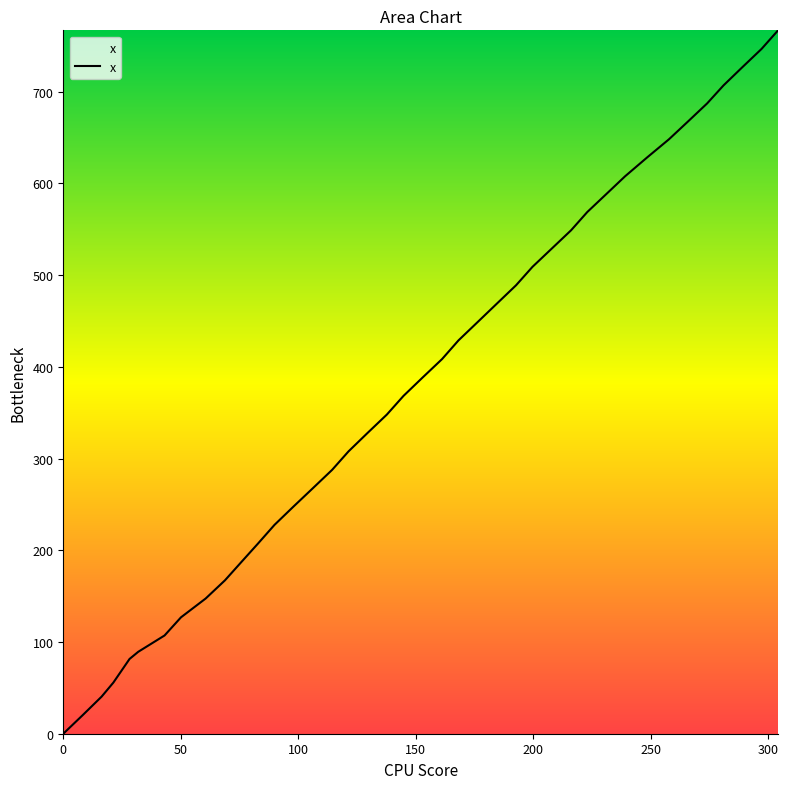

True or false: there are more than 0 points higher than both neighbors.

False